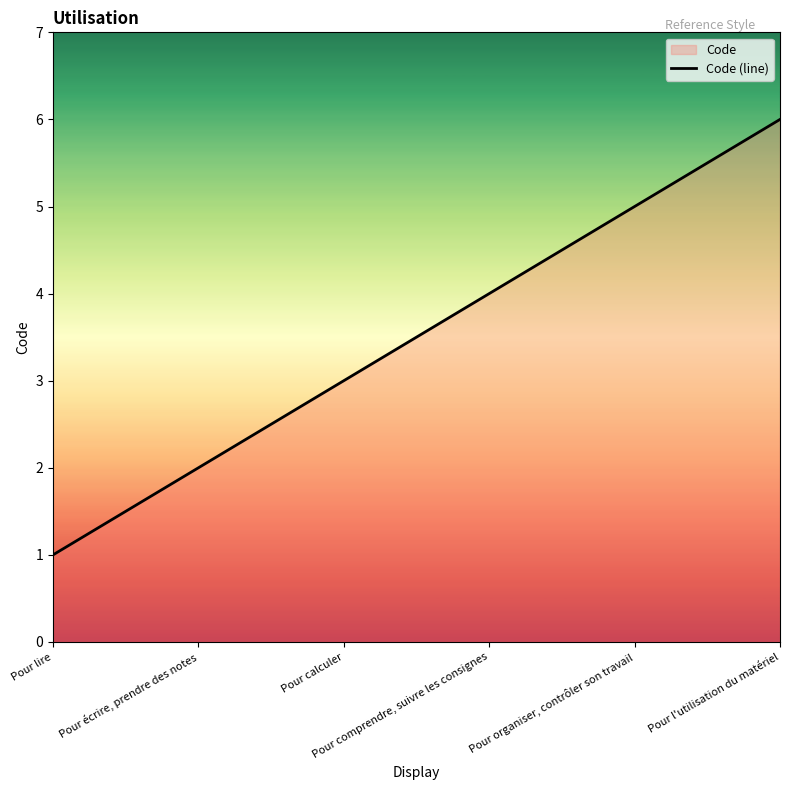

What is the label of the 6th point from the left?

Pour l'utilisation du matériel